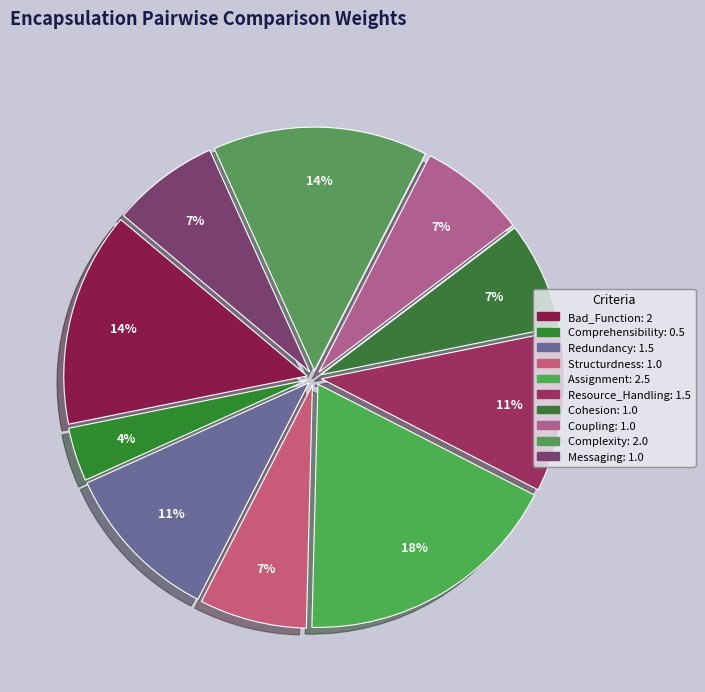

To the nearest percent, what is the average slice percentage?

10%